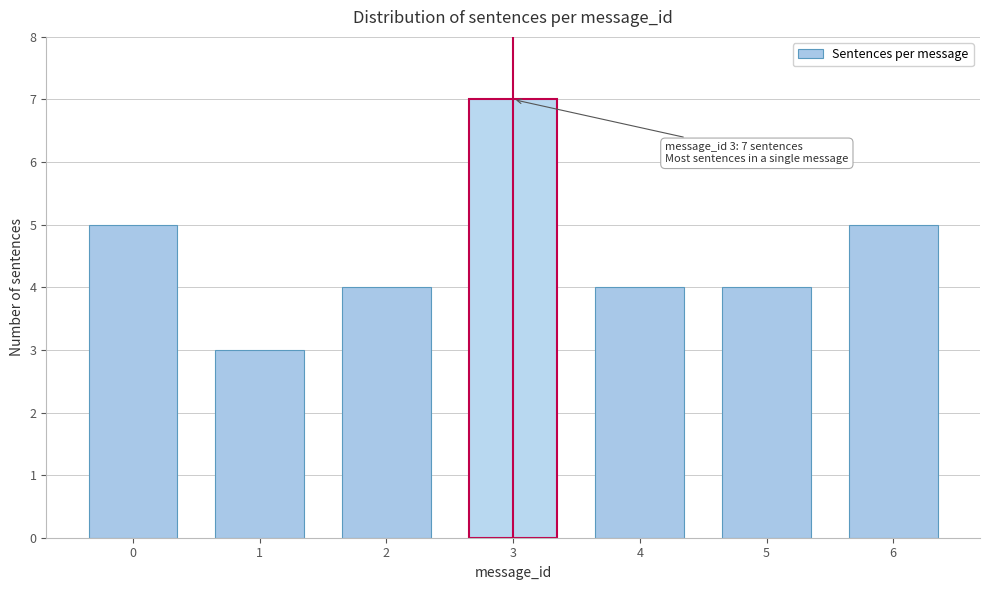

Reading left to right, what are all the values shown in this chart?

0=5	1=3	2=4	3=7	4=4	5=4	6=5